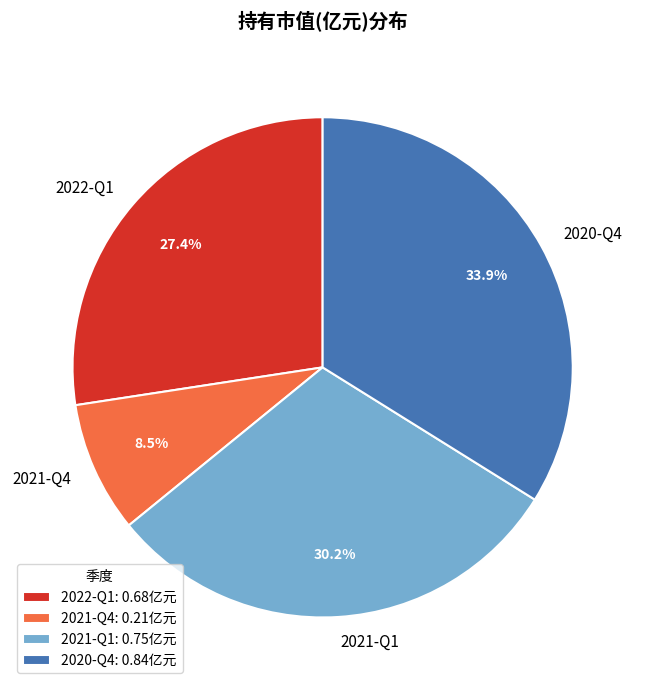

Does 2022-Q1 represent more than half of the total?

No